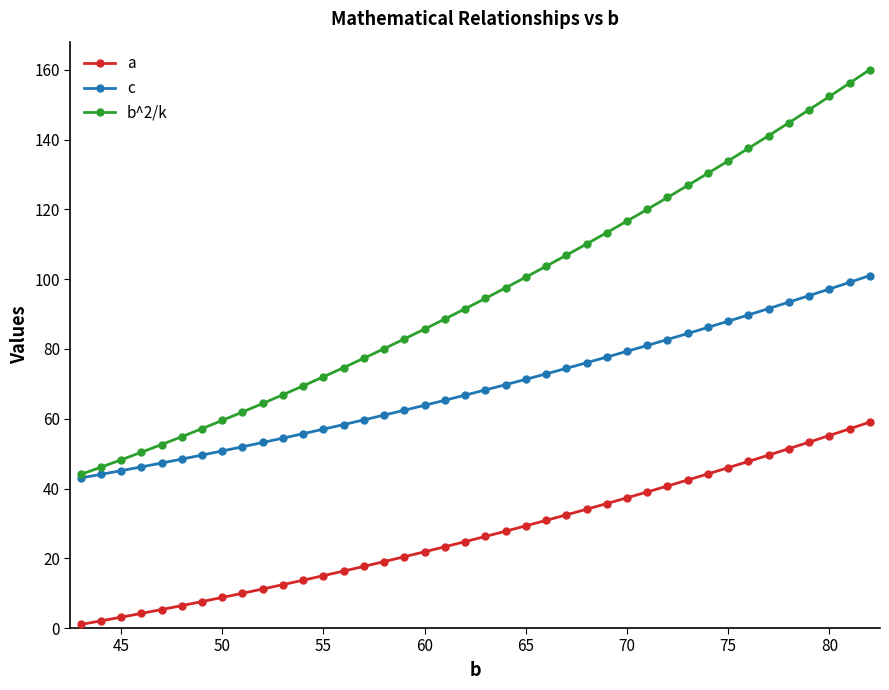

What is the highest value of the b^2/k series?

160.1